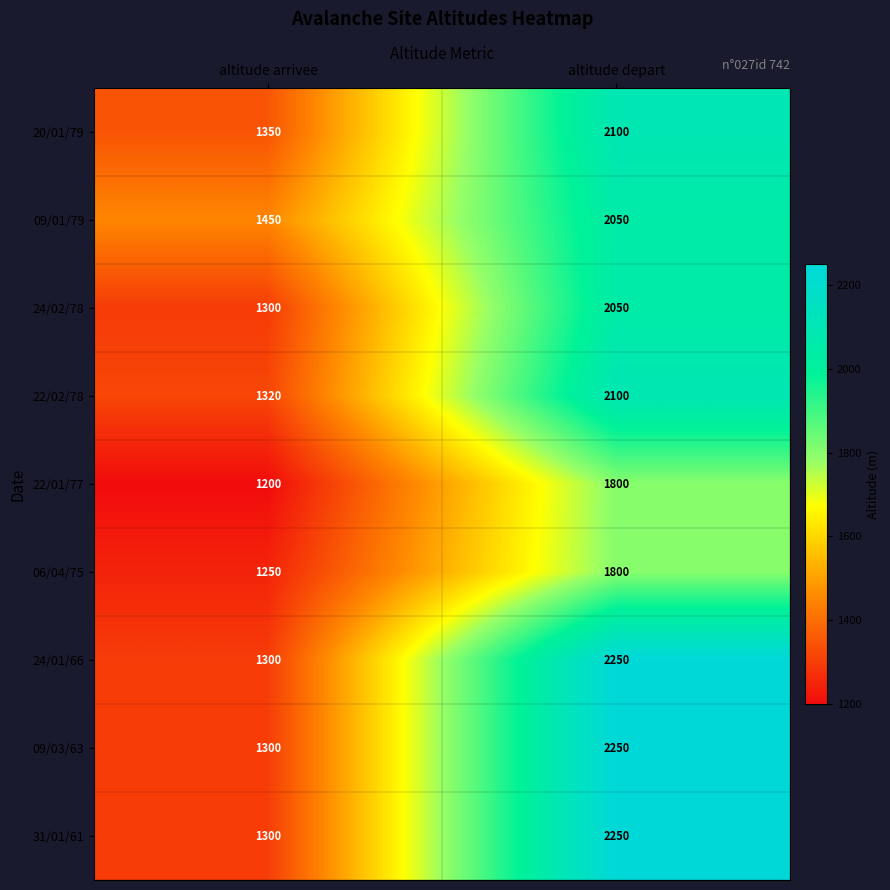

Reading left to right, transcribe all the data shown in this chart.

20/01/79: 1350	2100
09/01/79: 1450	2050
24/02/78: 1300	2050
22/02/78: 1320	2100
22/01/77: 1200	1800
06/04/75: 1250	1800
24/01/66: 1300	2250
09/03/63: 1300	2250
31/01/61: 1300	2250